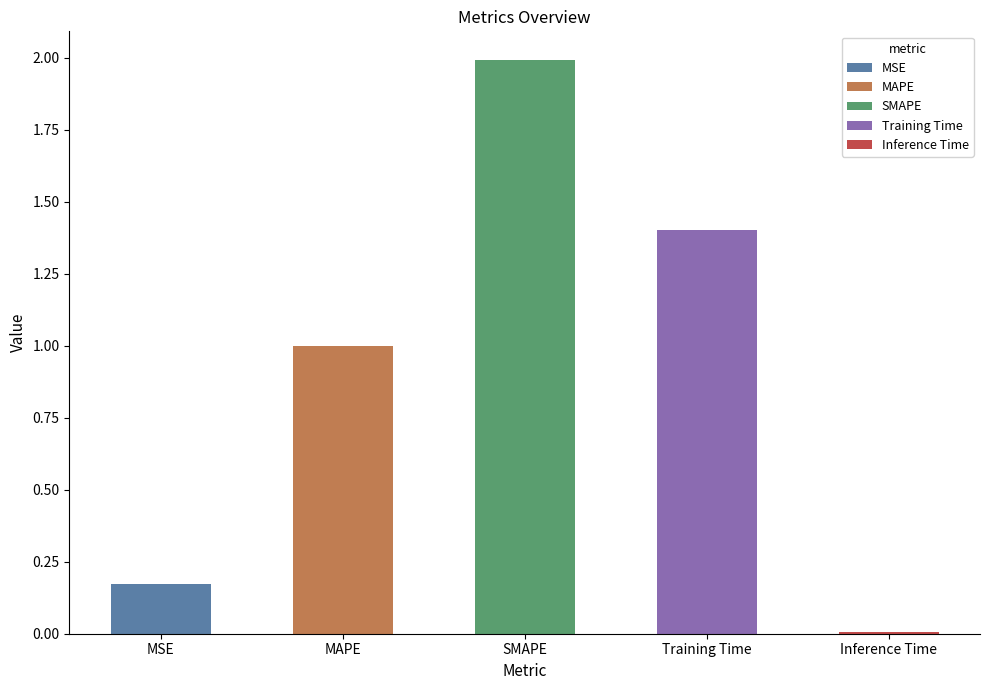

List the labels in order of value, smallest first.

Inference Time, MSE, MAPE, Training Time, SMAPE